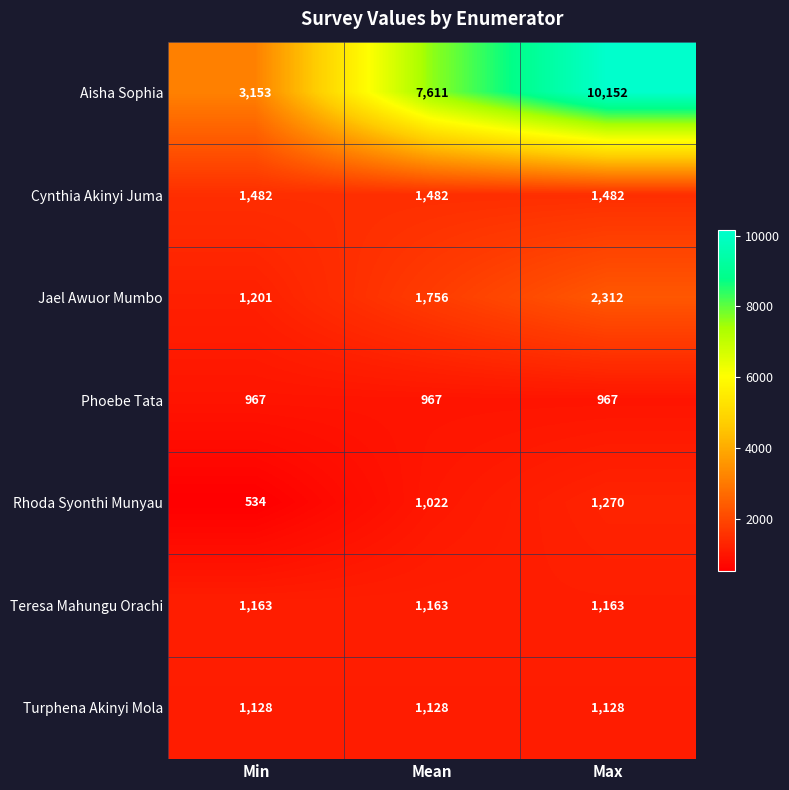

Reading right to left, transcribe all the data shown in this chart.

Aisha Sophia: Max=10152	Mean=7611	Min=3153
Cynthia Akinyi Juma: Max=1482	Mean=1482	Min=1482
Jael Awuor Mumbo: Max=2312	Mean=1756	Min=1201
Phoebe Tata: Max=967	Mean=967	Min=967
Rhoda Syonthi Munyau: Max=1270	Mean=1022	Min=534
Teresa Mahungu Orachi: Max=1163	Mean=1163	Min=1163
Turphena Akinyi Mola: Max=1128	Mean=1128	Min=1128